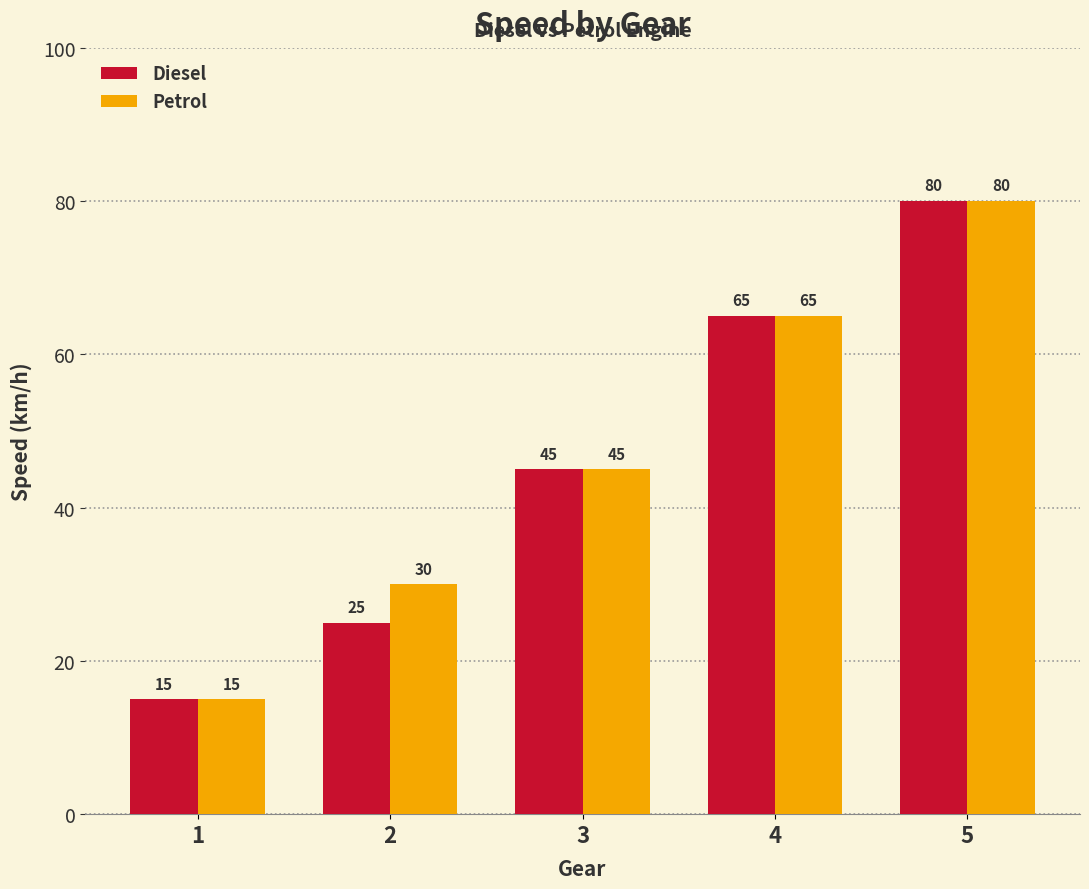

At how many categories does at least one series exceed 61?

2